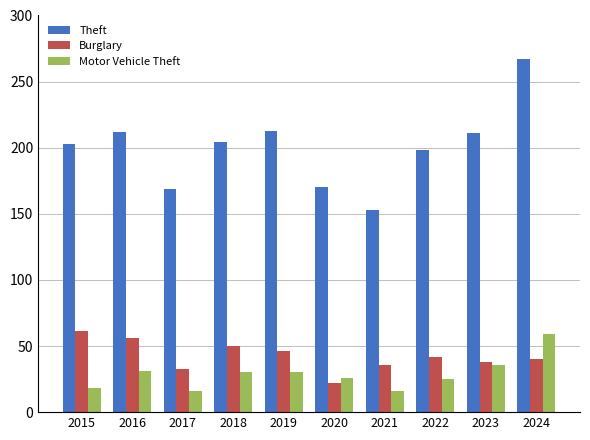

Rank the series at 2022 from lowest to highest value.

Motor Vehicle Theft, Burglary, Theft